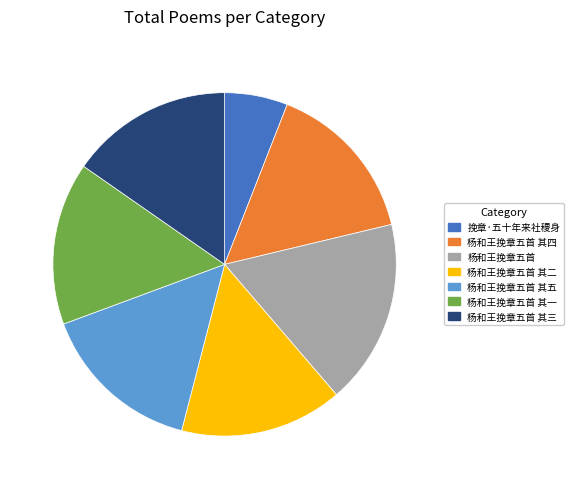

Which category has the smallest portion of the pie?

挽章·五十年来社稷身